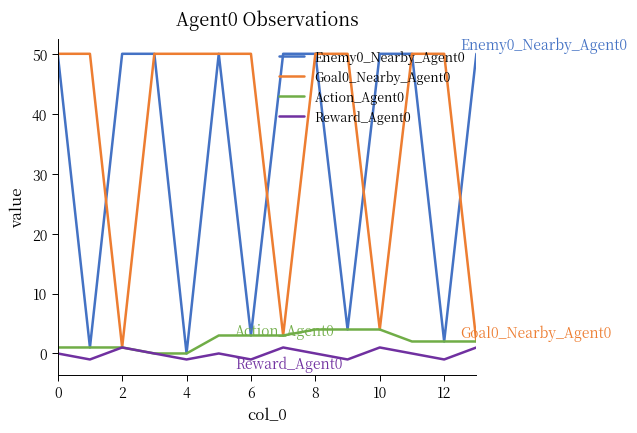

Which series has the largest total across all categories?

Goal0_Nearby_Agent0